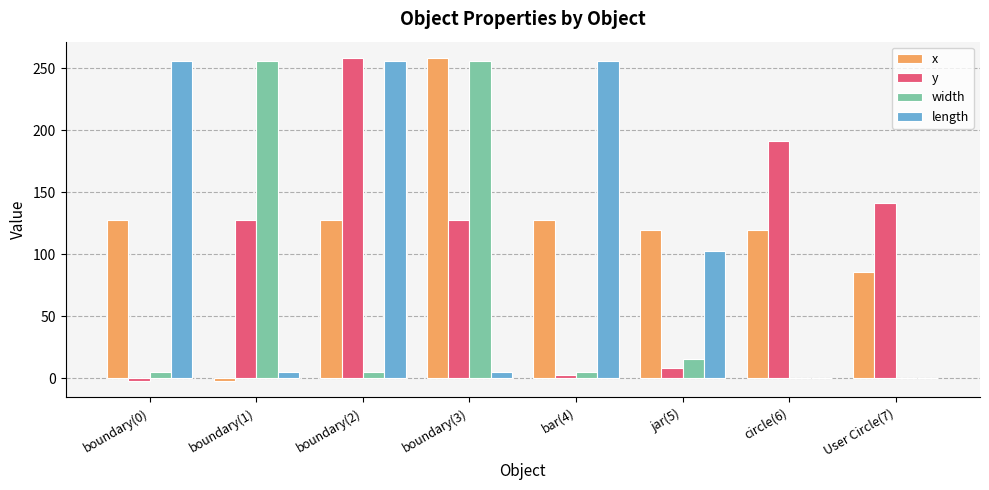

Which series changed the most between boundary(3) and User Circle(7)?

width